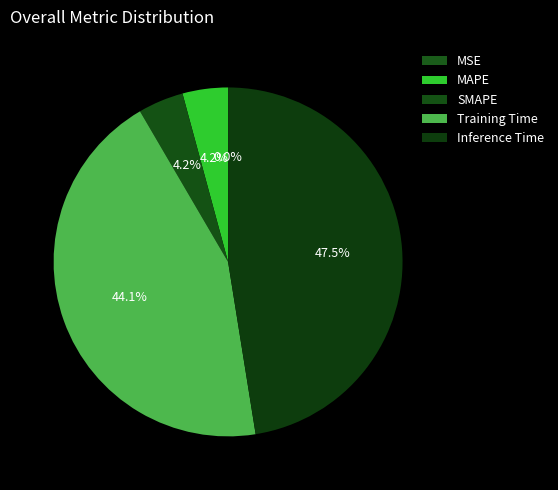

The MAPE slice represents 1% of the pie. True or false?

False